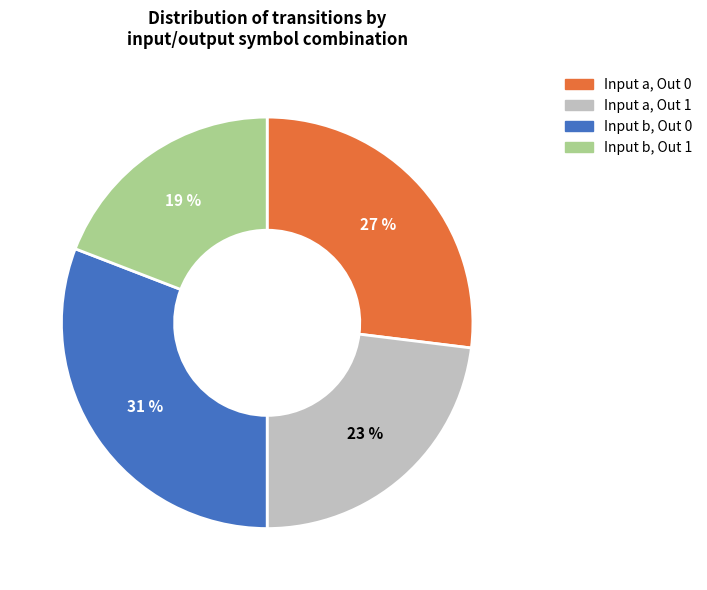

Is there any slice that represents more than half of the pie?

No